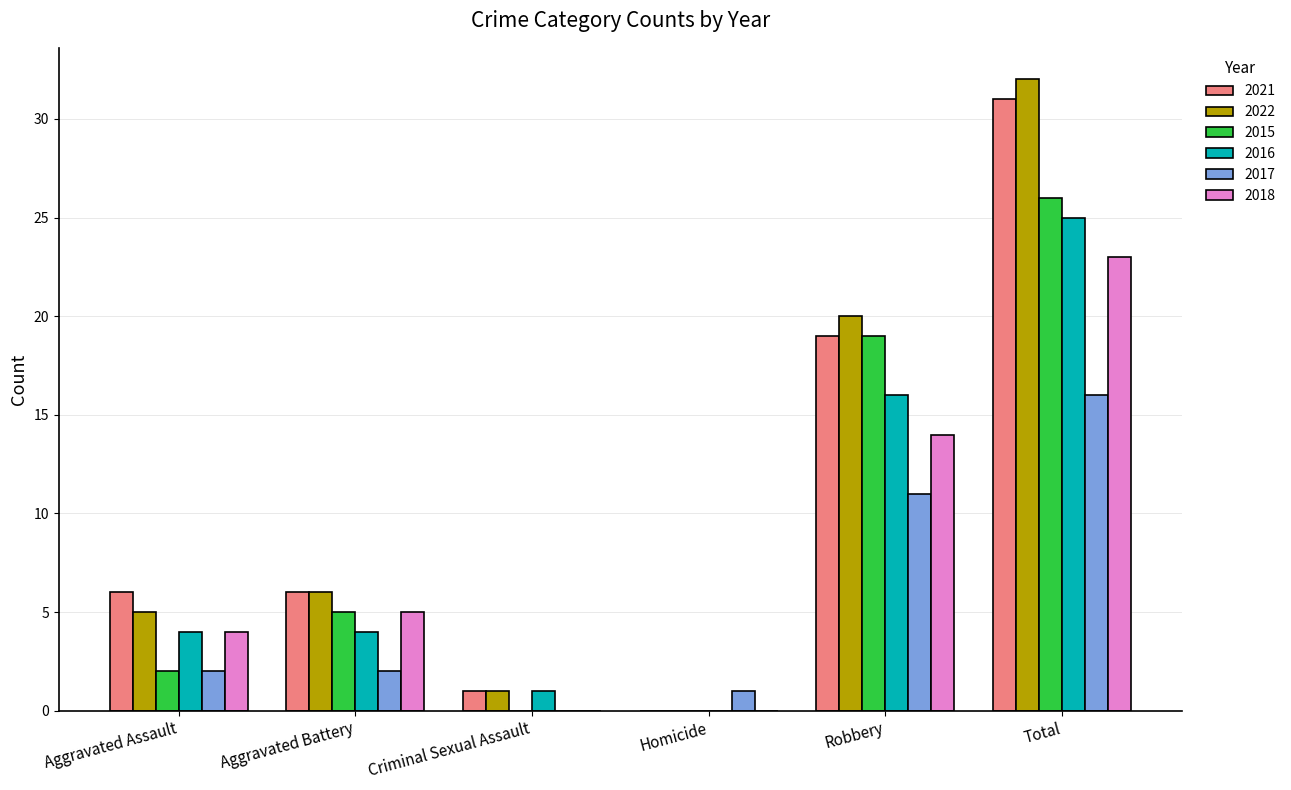

What is the greatest value displayed?

32